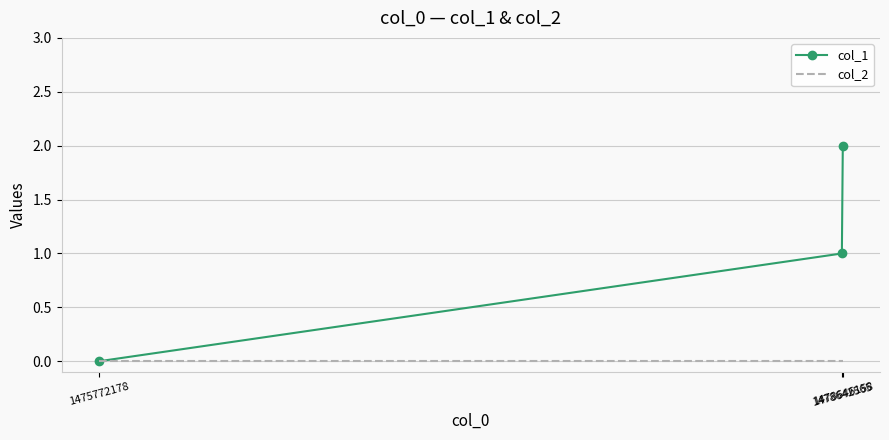

What are all the series names shown in the legend?

col_1, col_2